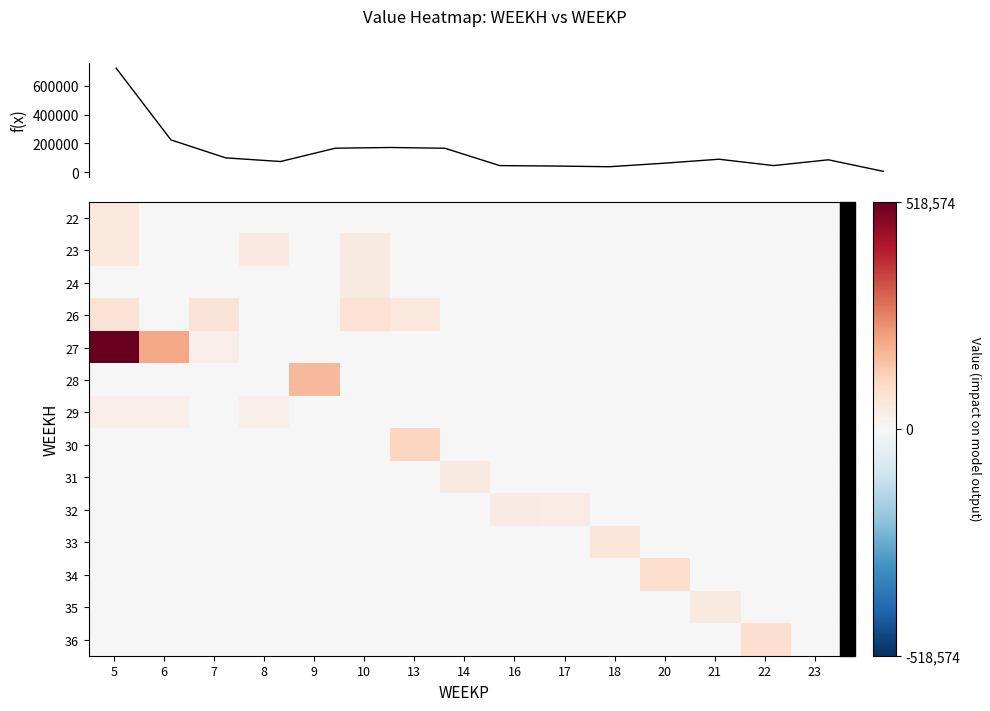

The 26 series shows 37172.6 at 7. True or false?

False